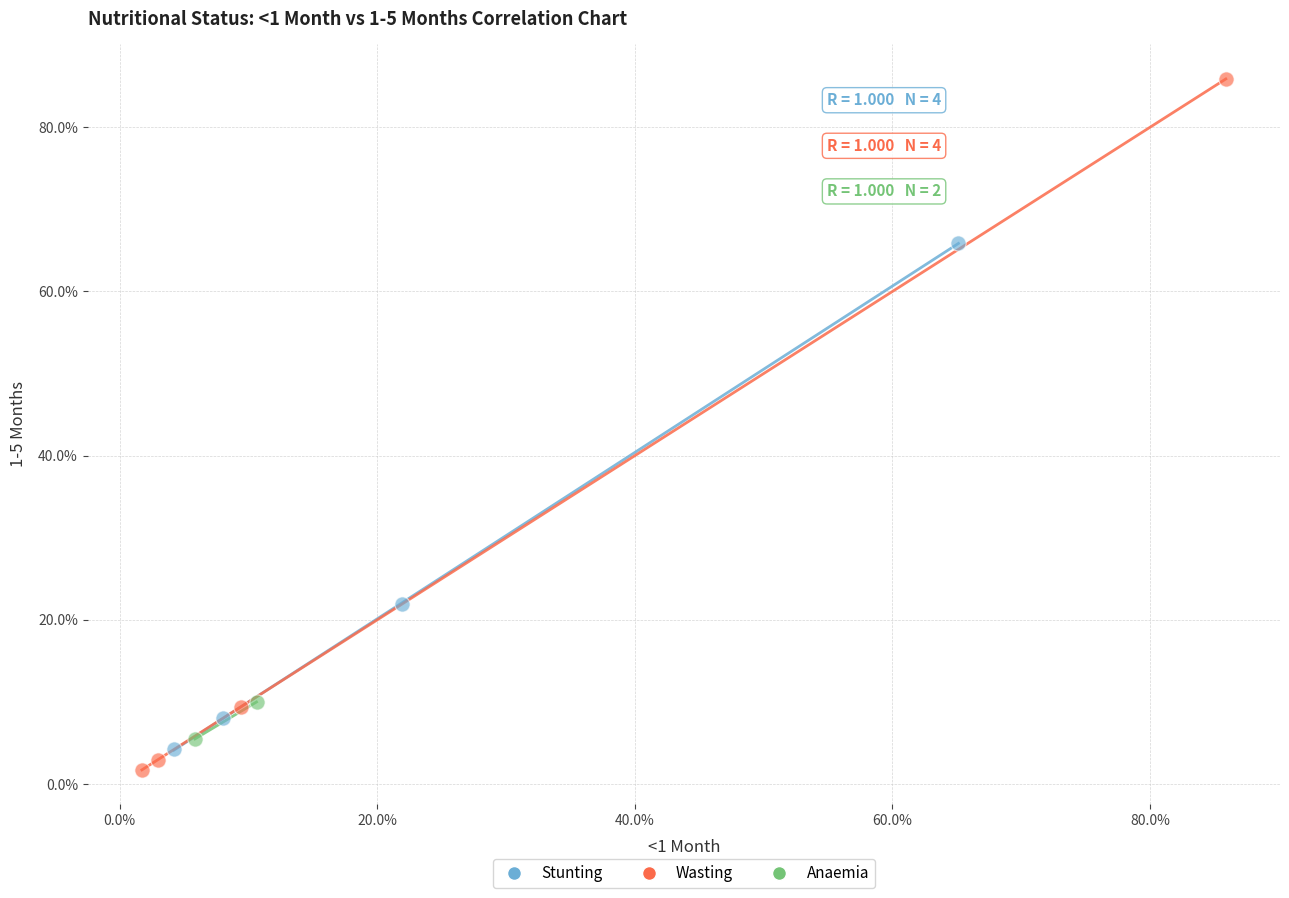

Which series contains the lowest Y value?

Wasting